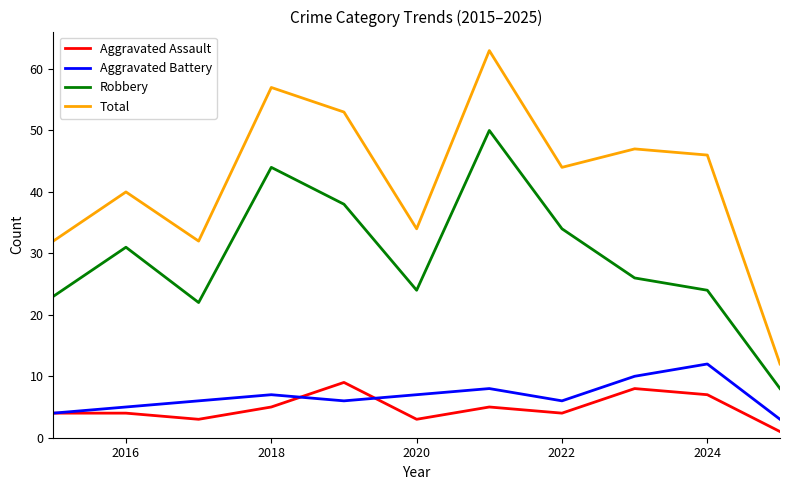

True or false: Robbery and Total intersect in this chart.

False